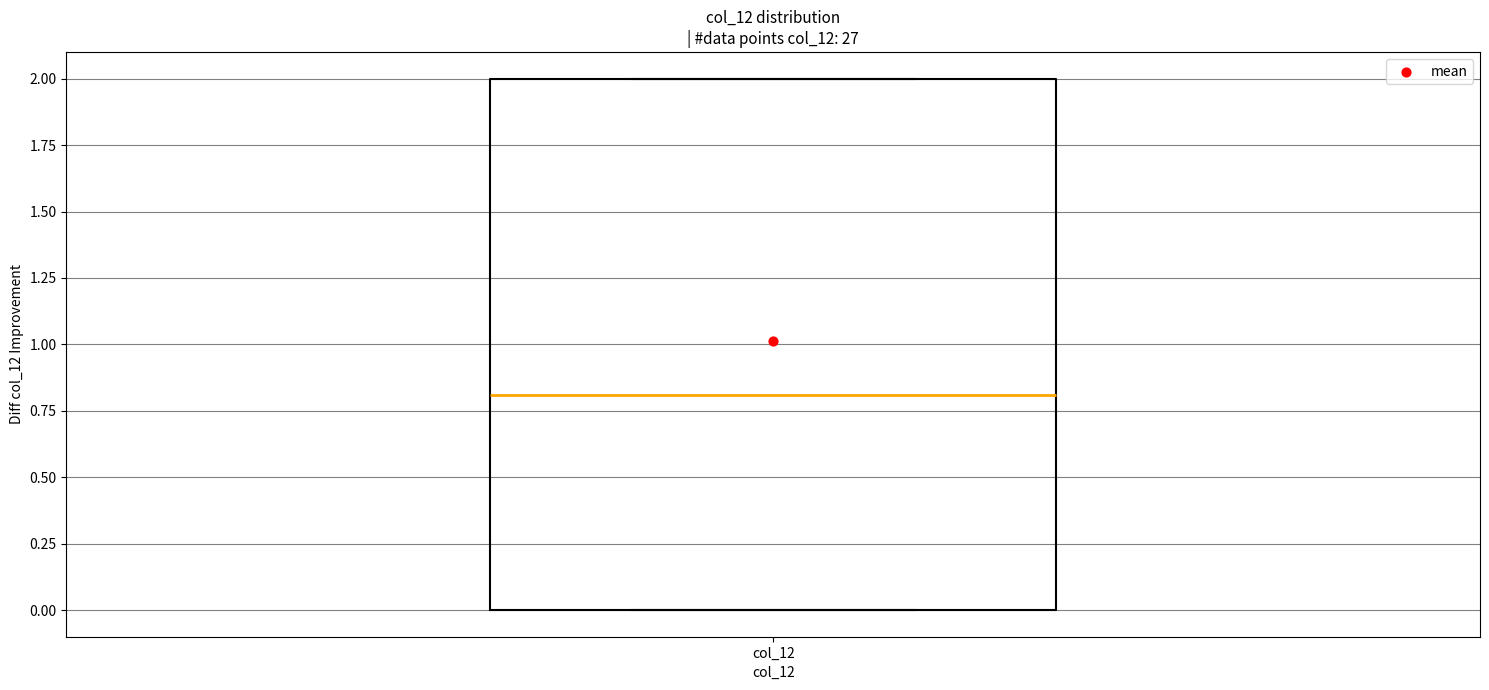

Read this box plot against the y-axis: the position of the median line, the range covered by the box, and the ends of both whiskers. The values are not printed on the chart, so give them approximately, as read against the axis.

median 0.8, box 0.0 to 2.0, whiskers 0.0 to 2.0